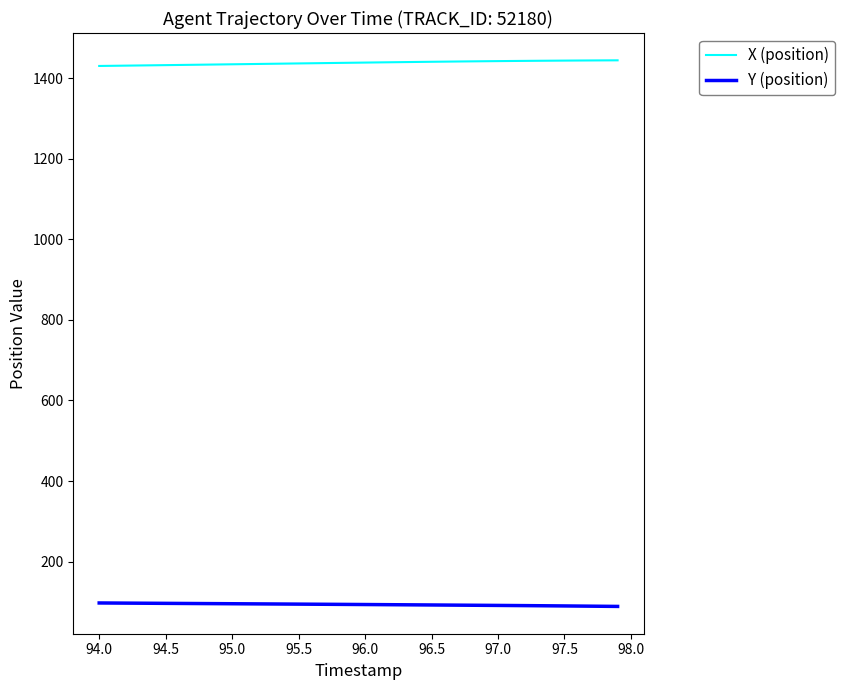

List the series in order of their overall mean, lowest first.

Y (position), X (position)